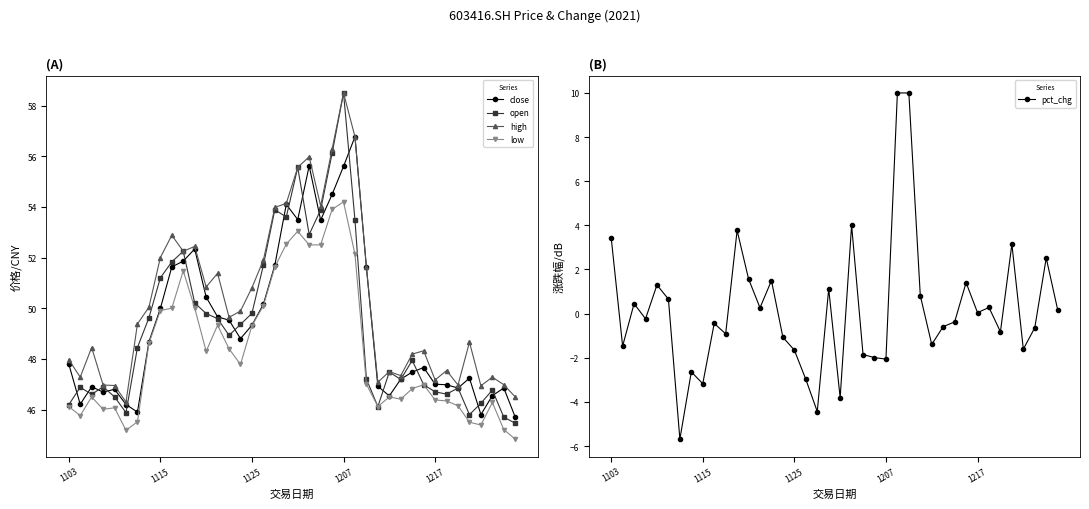

True or false: close has more than 2 points higher than both neighbors.

True